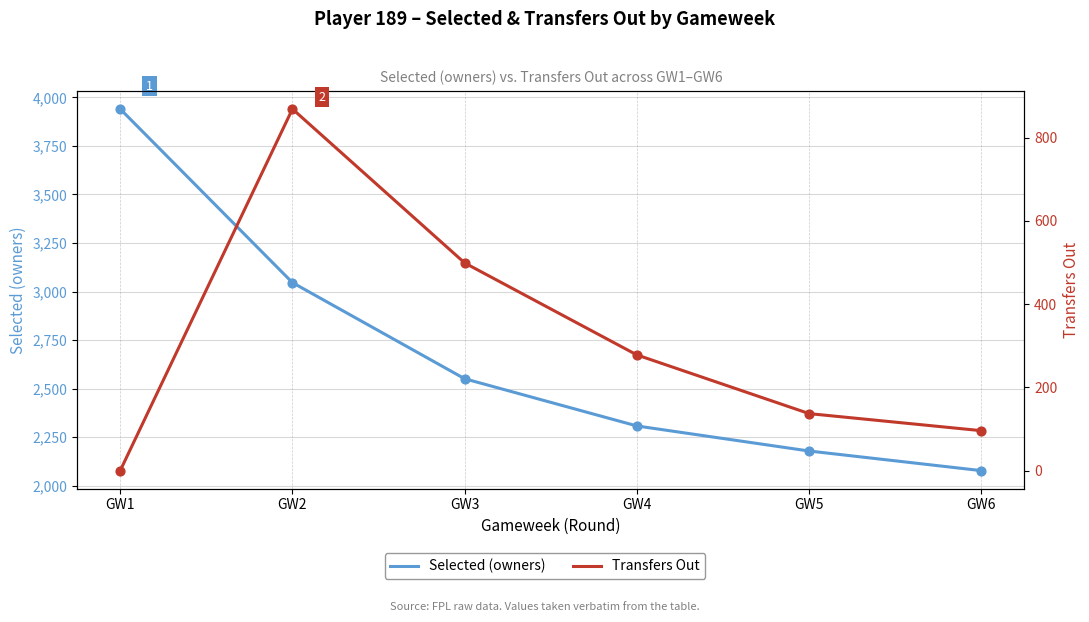

Which series has the largest total across all categories?

Selected (owners)